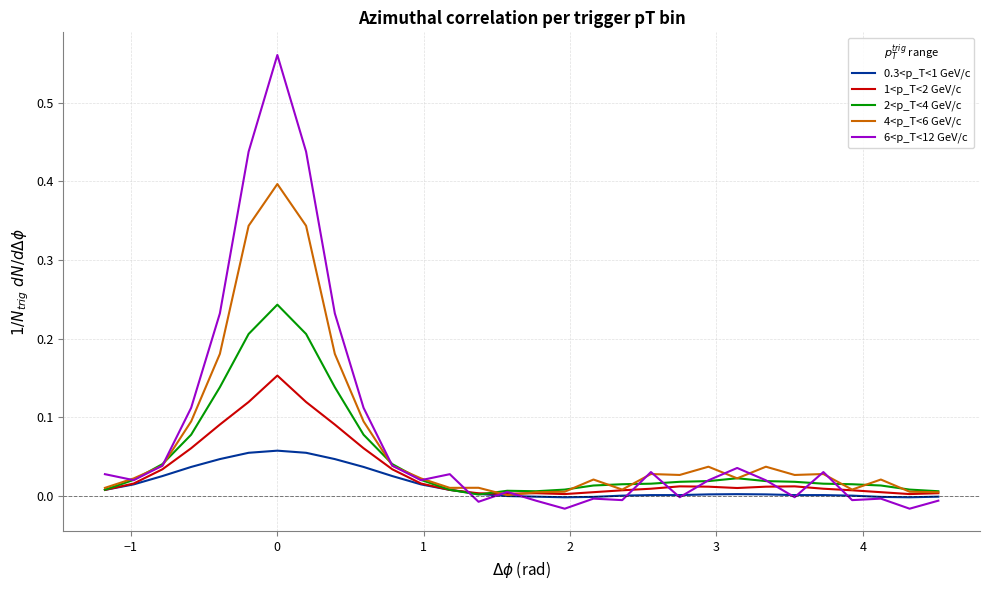

List the series in order of their peak value, lowest first.

0.3<p_T<1 GeV/c, 1<p_T<2 GeV/c, 2<p_T<4 GeV/c, 4<p_T<6 GeV/c, 6<p_T<12 GeV/c